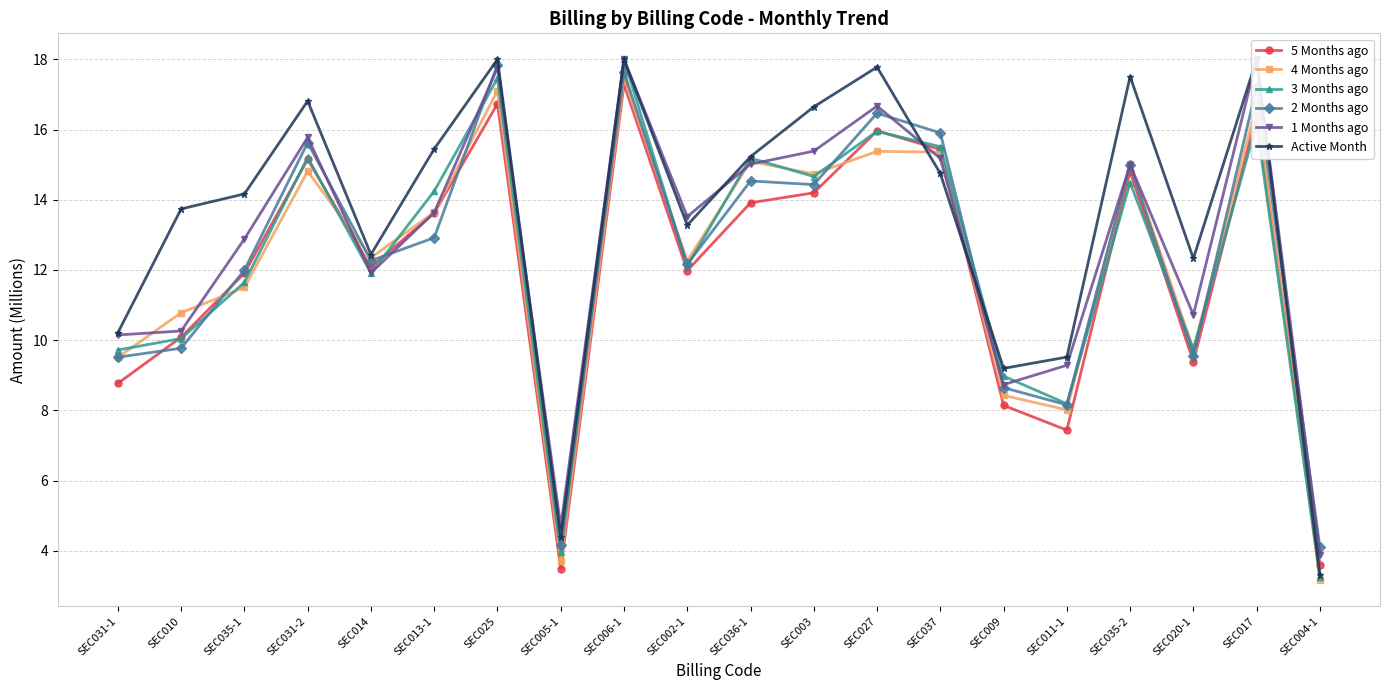

What is the total value across all series at SEC031-2?

93.4